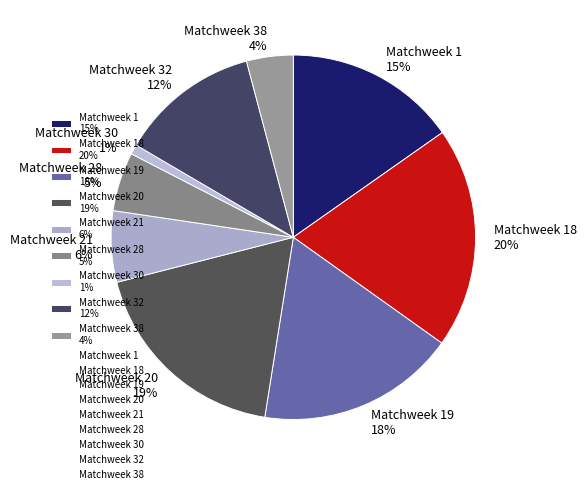

To the nearest percent, what portion does Matchweek 18 20% represent?

20%